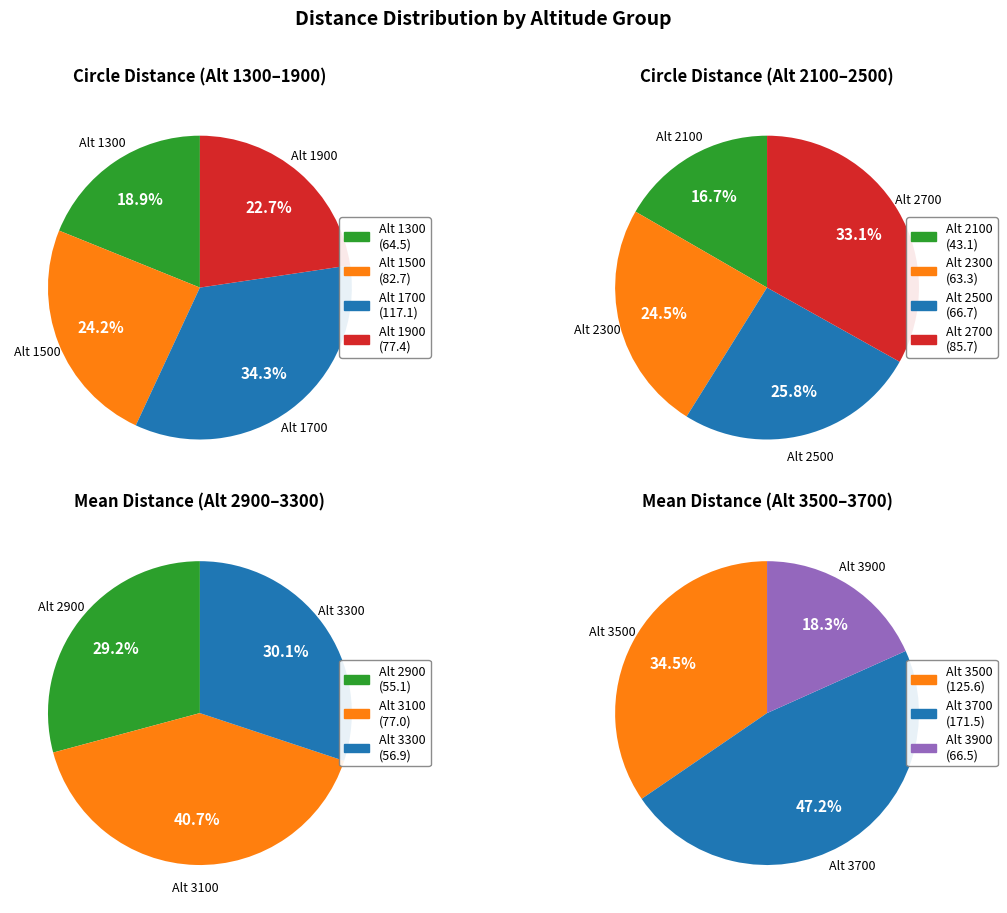

Count the number of slices in the pie.

14